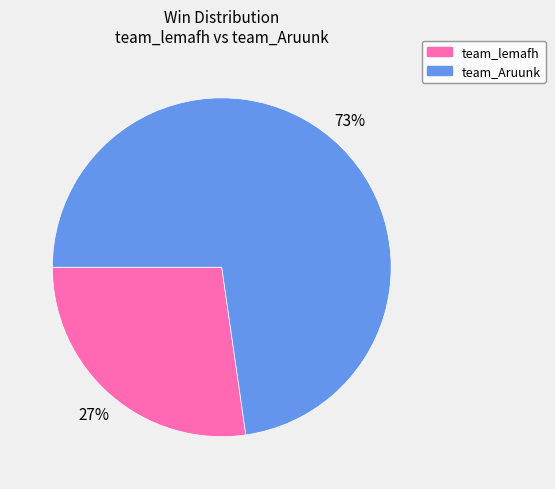

To the nearest percent, what is the combined percentage of team_lemafh and team_Aruunk?

100%